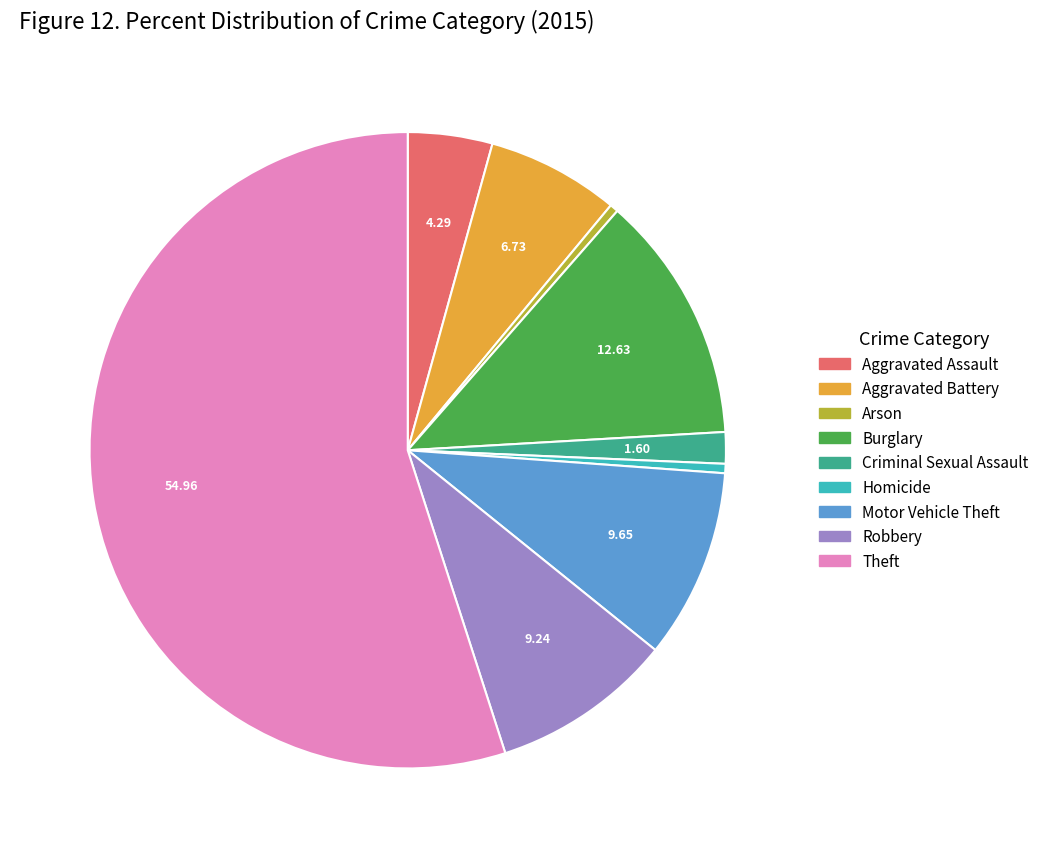

Which has a higher value, Robbery or Criminal Sexual Assault?

Robbery